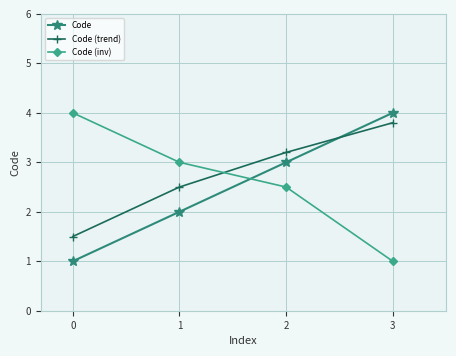

Which series changed the most between 1 and 2?

Code